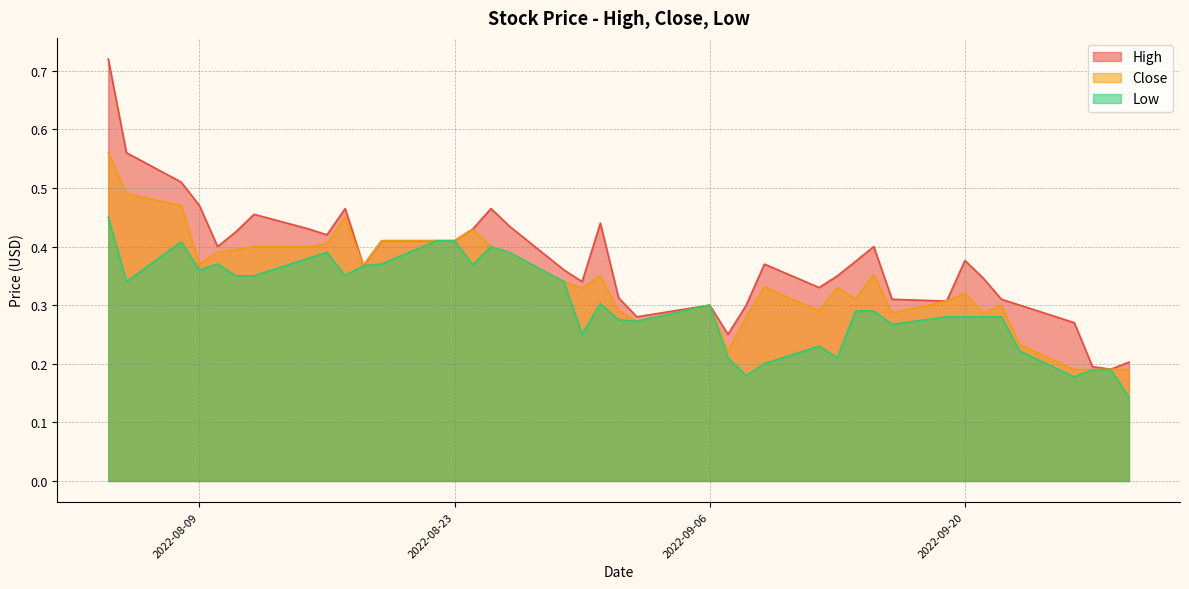

Which has a higher value, 2022-09-01 or 2022-08-25?

2022-08-25